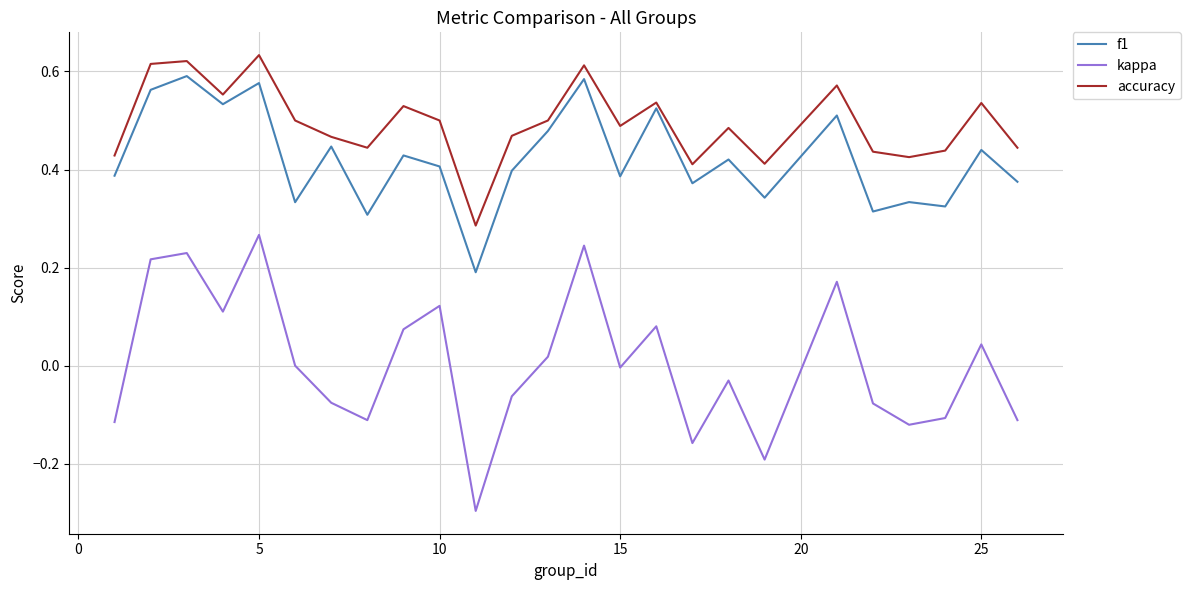

True or false: f1 and kappa cross at least once.

False